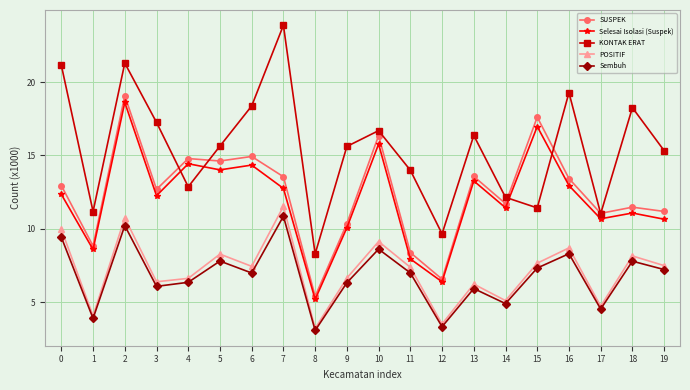

In POSITIF, how many points are higher than both neighbors (excluding endpoints)?

7